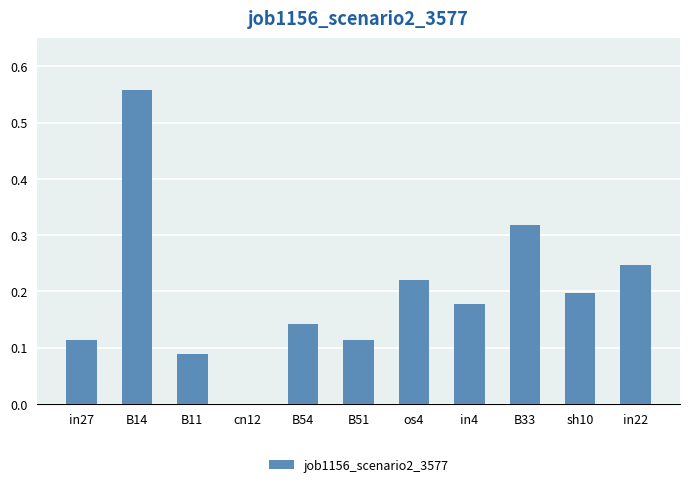

At which category does the chart reach its peak across all series?

B14